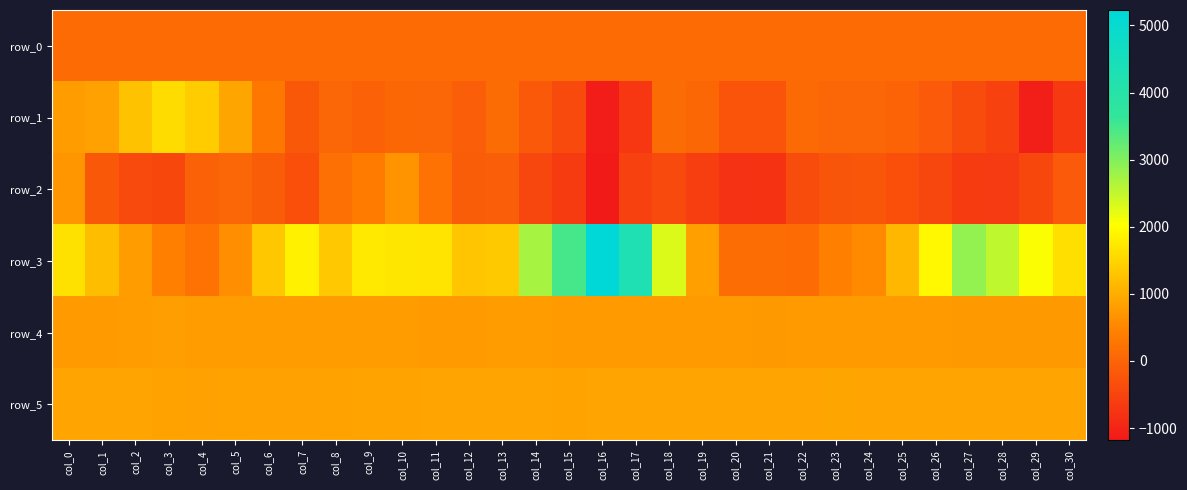

Read the row_3 value at col_7.

1854.0